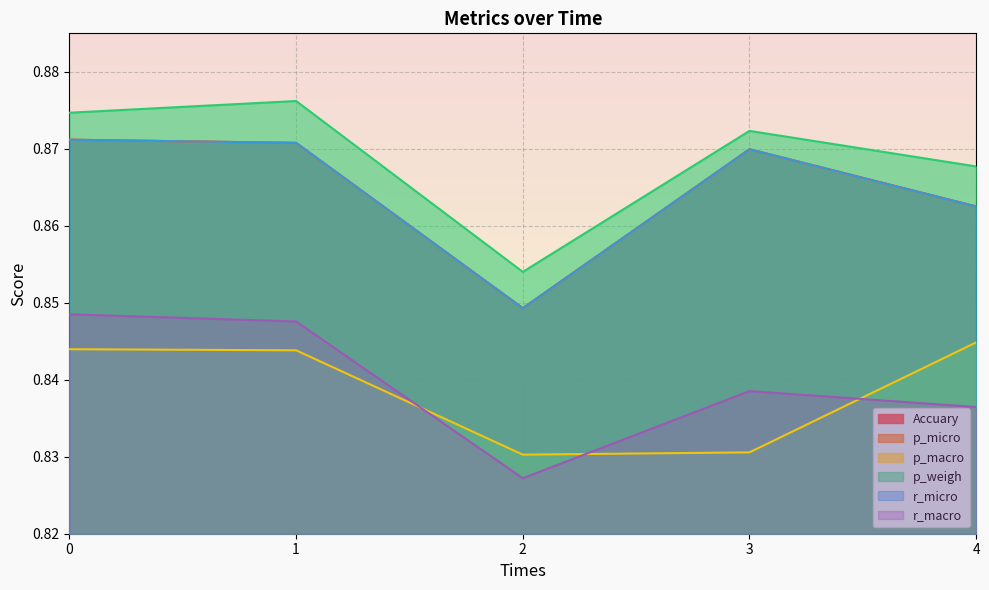

Is it true that p_macro equals 0.5 at 4?

False